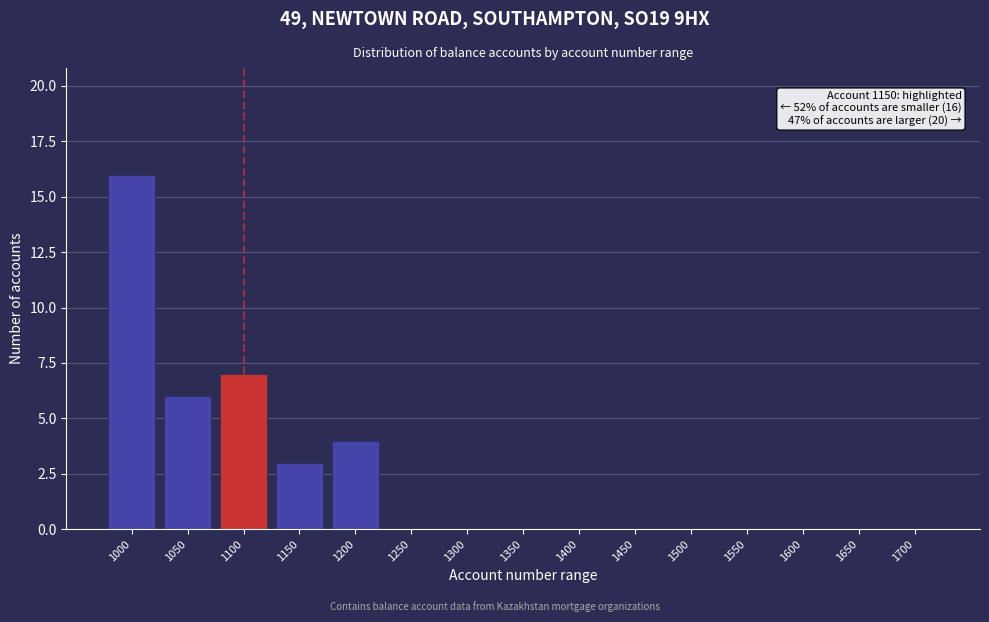

Reading left to right, list all the values displayed in this chart.

1000=16	1050=6	1100=7	1150=3	1200=4	1250=0	1300=0	1350=0	1400=0	1450=0	1500=0	1550=0	1600=0	1650=0	1700=0